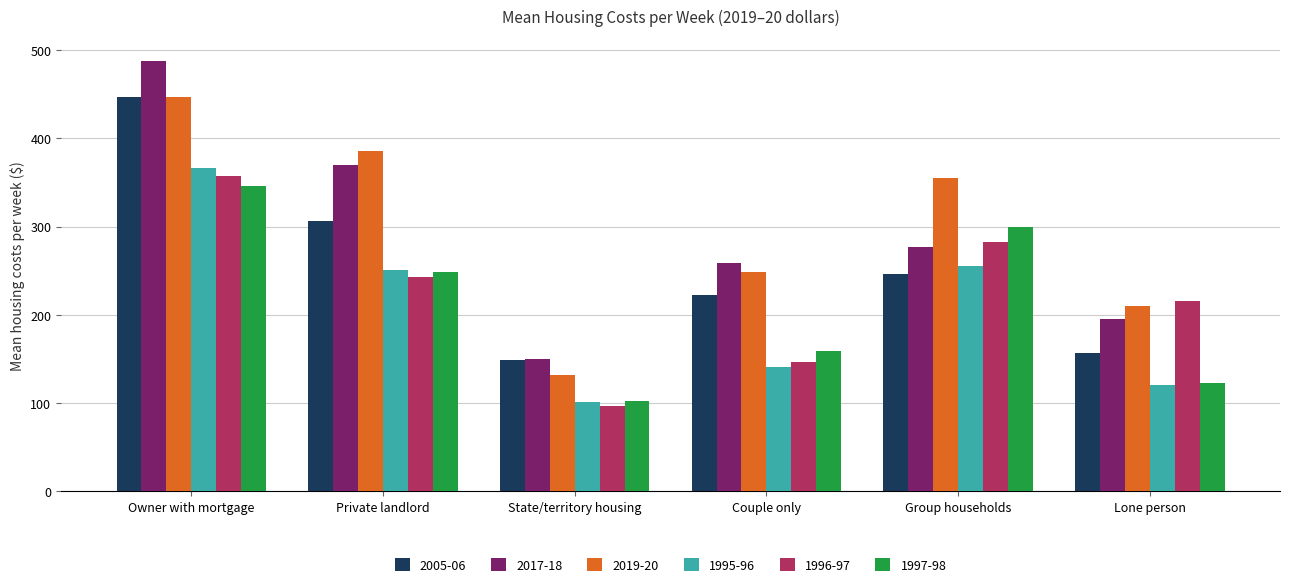

Where does the 1995-96 series first go above 251?

Owner with mortgage